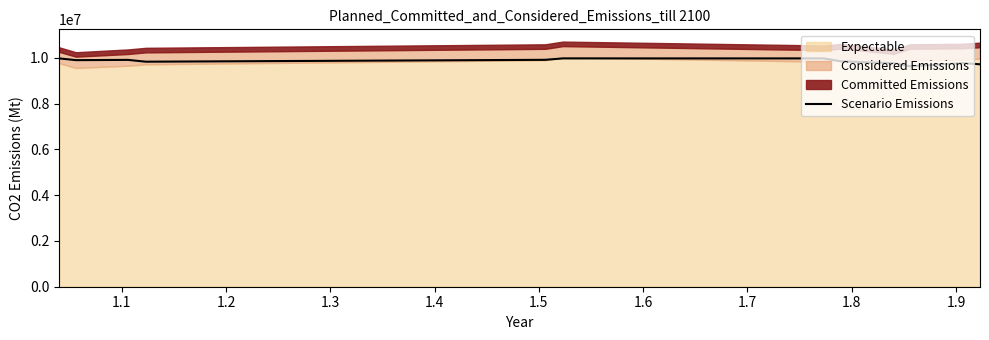

What is the greatest value displayed?

9976035.8